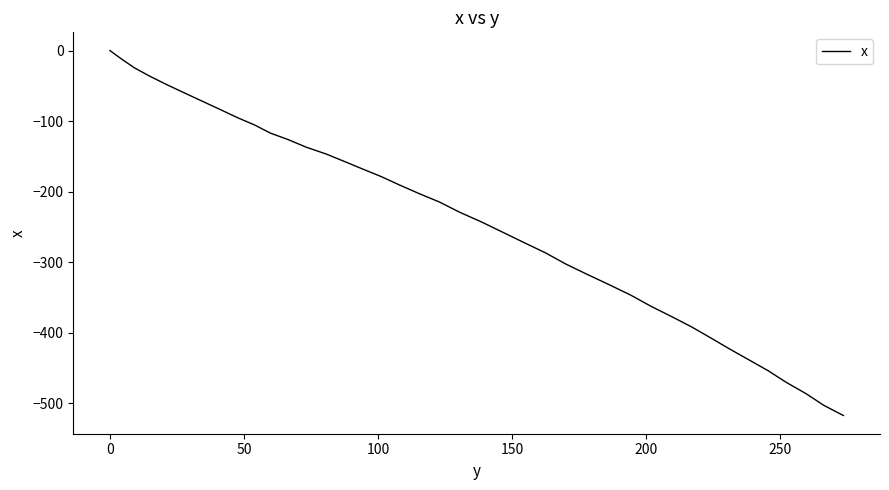

True or false: there are more than 2 points higher than both neighbors.

False